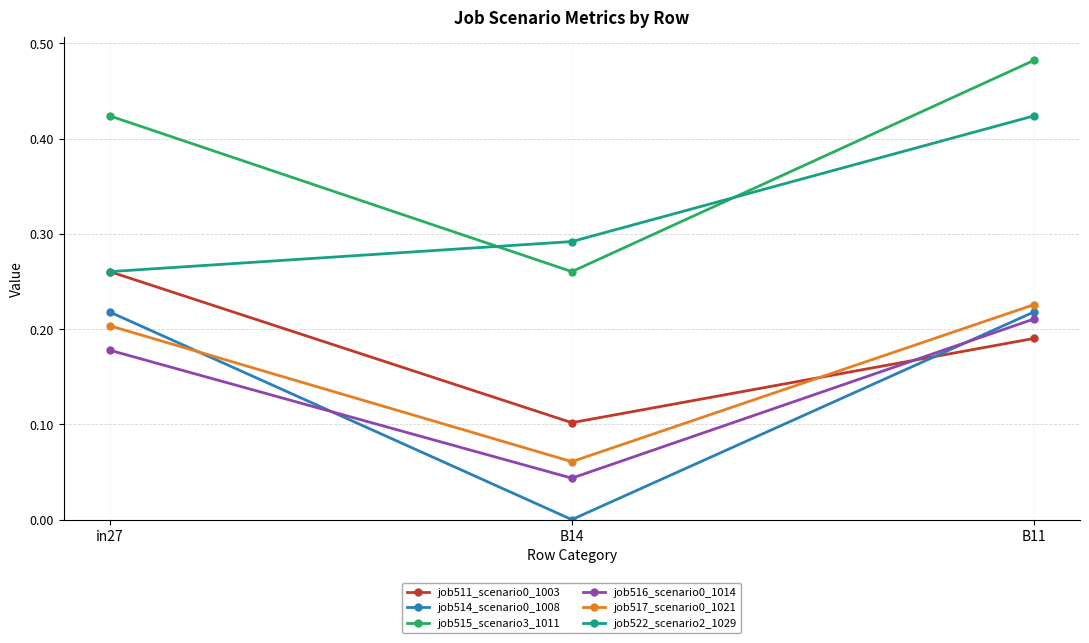

Where is job516_scenario0_1014 nearest to the value 0?

B14